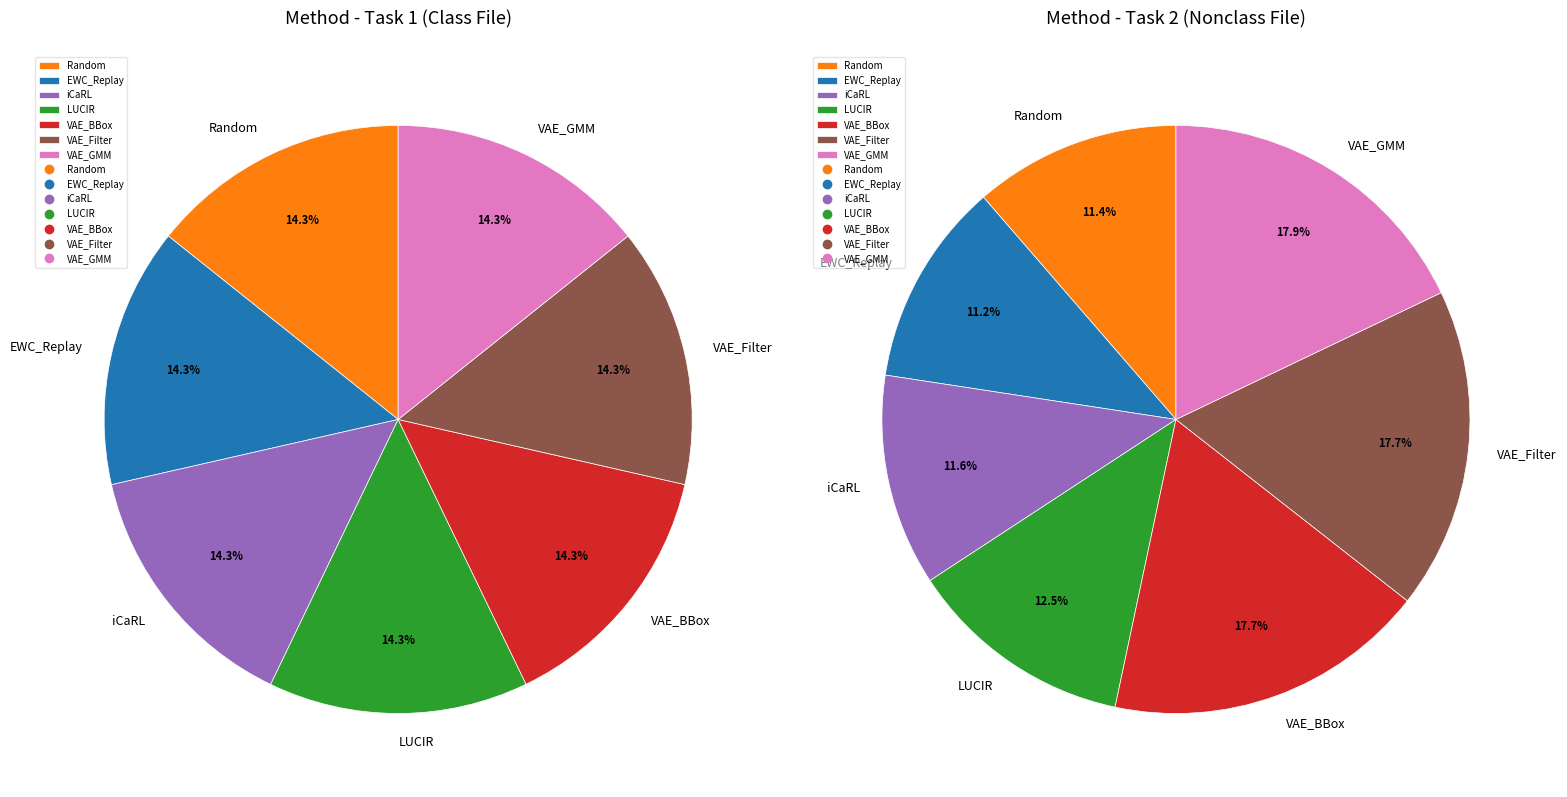

Is the sum of EWC_Replay and VAE_GMM greater than half?

No